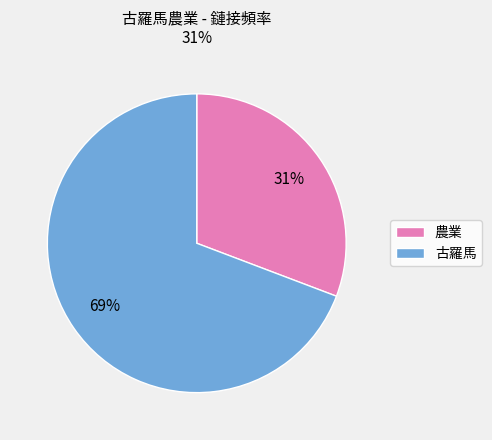

Which has a higher value, 古羅馬 or 農業?

古羅馬